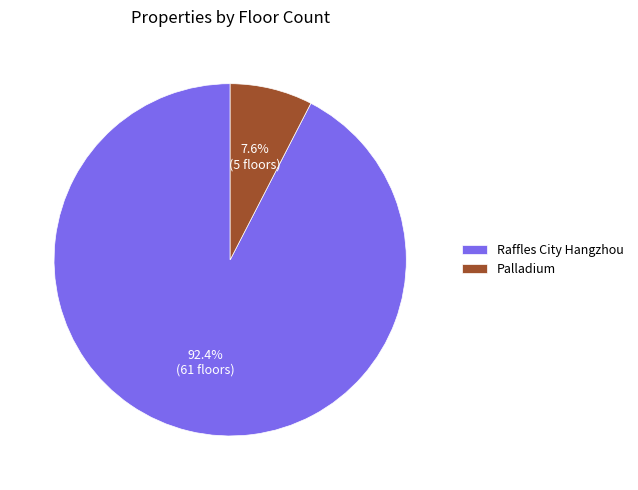

Rank the categories by value from highest to lowest.

Raffles City Hangzhou, Palladium